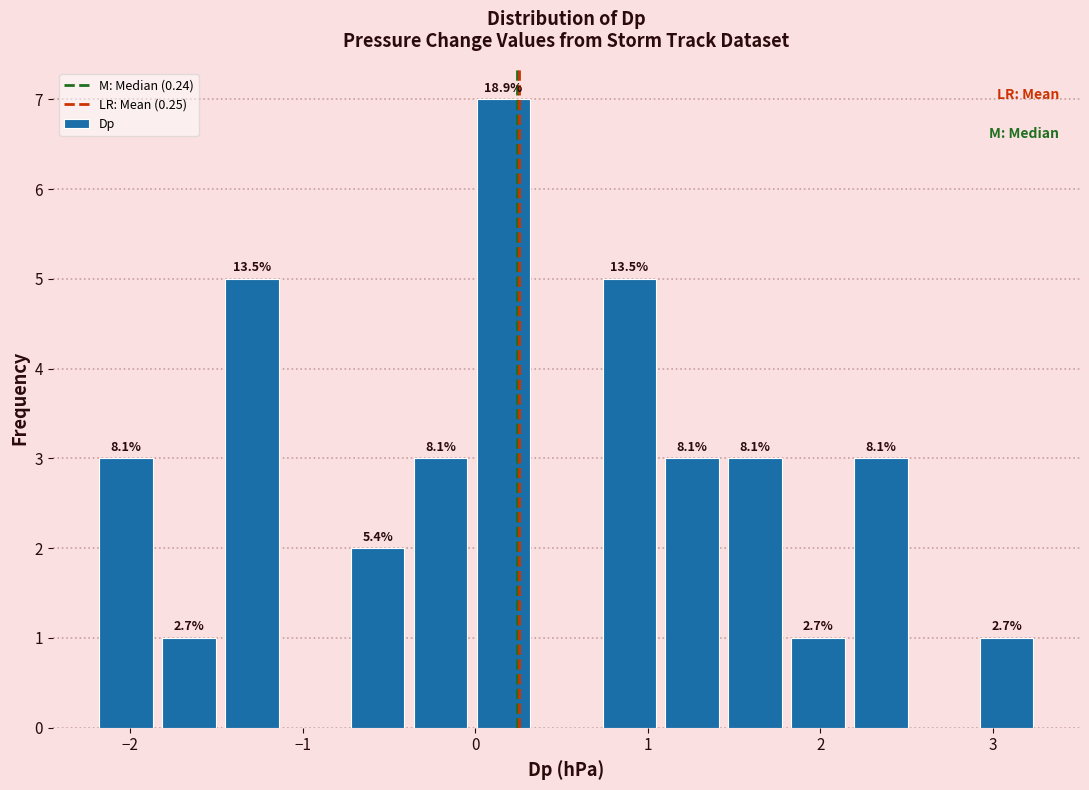

Around what value on the x-axis is the tallest bar? Give the approximate position of its centre, as read against the axis.

0.2